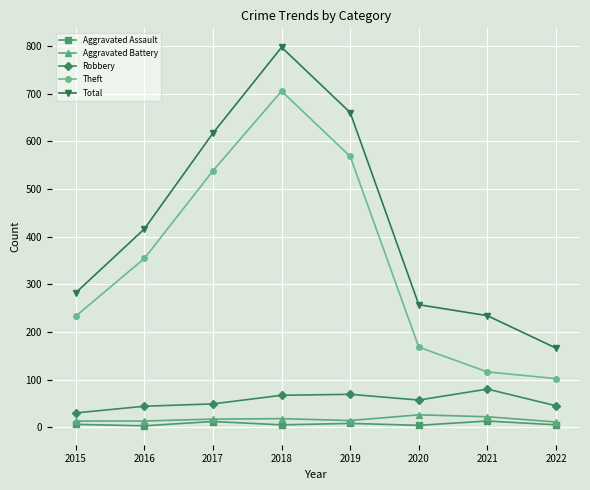

True or false: Aggravated Assault and Robbery cross at least once.

False